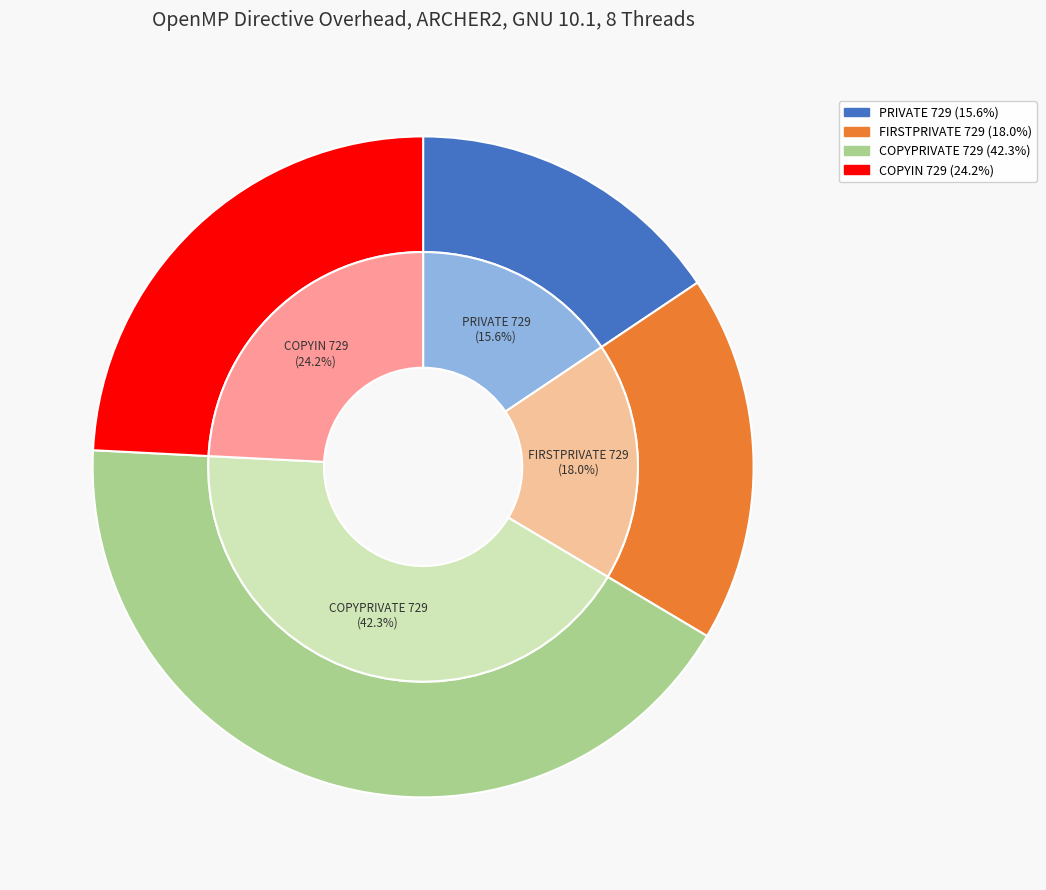

Rank the categories by value from lowest to highest.

PRIVATE 729, FIRSTPRIVATE 729, COPYIN 729, COPYPRIVATE 729